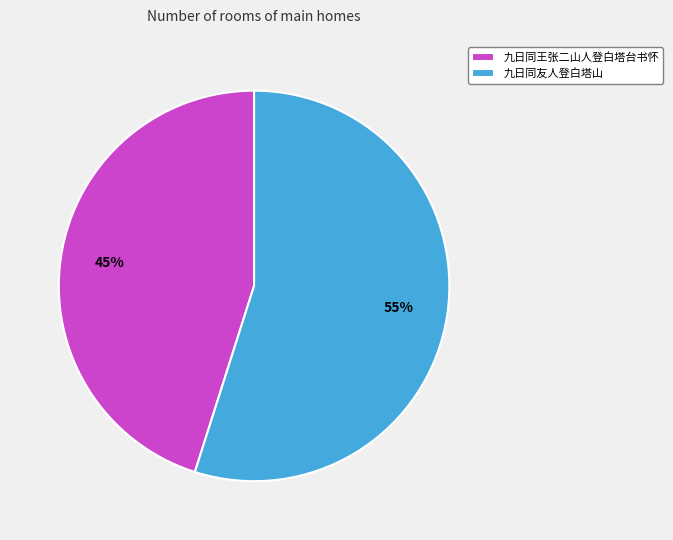

Between 九日同友人登白塔山 and 九日同王张二山人登白塔台书怀, which is larger?

九日同友人登白塔山